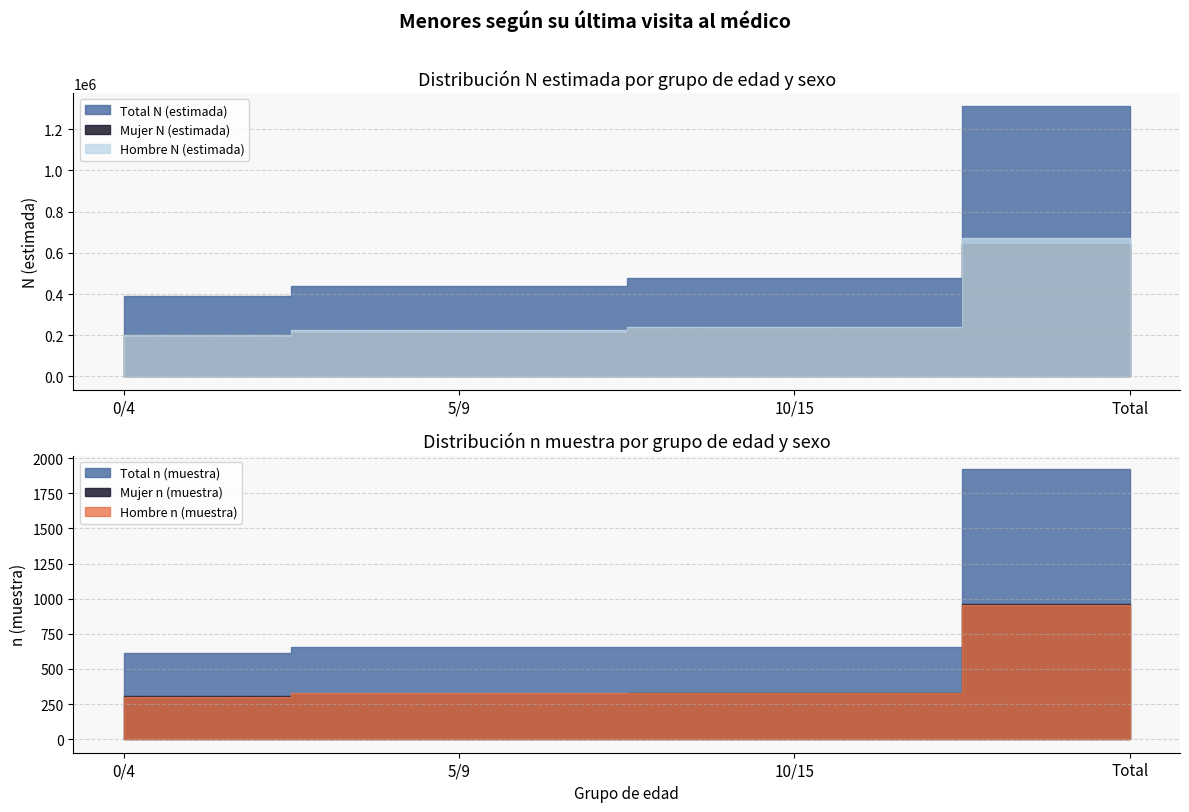

Where does the Hombre n (muestra) series first go above 328?

Total